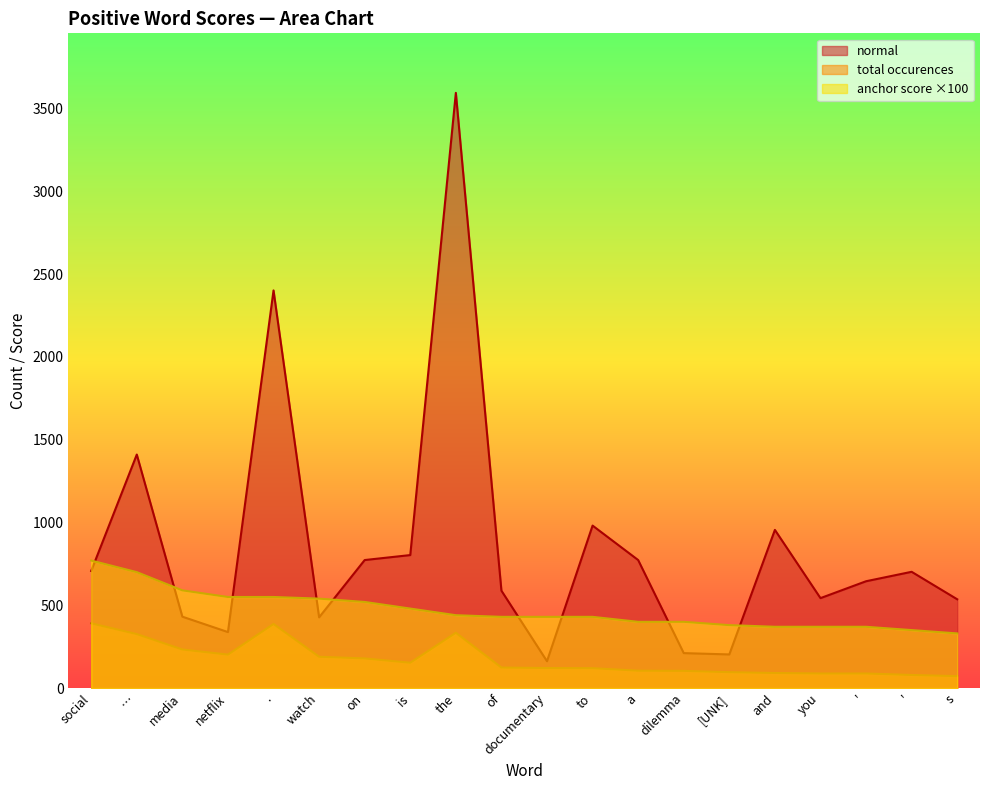

What is the minimum value shown in the chart?

72.0